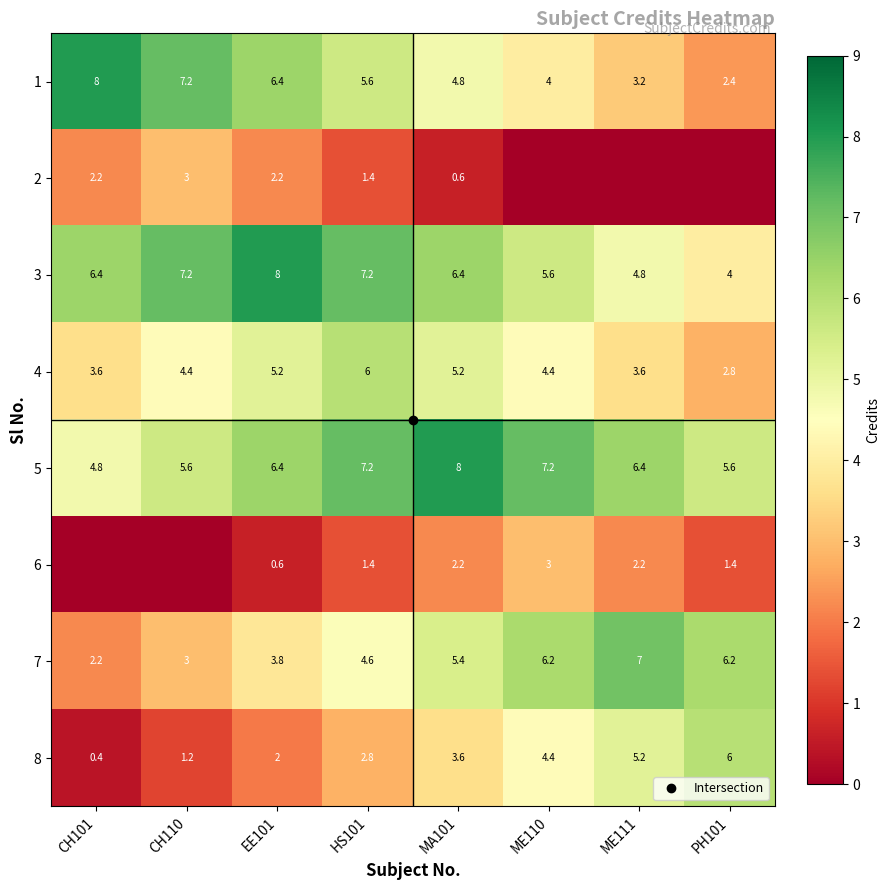

The value of 5 at MA101 is 2.7. True or false?

False